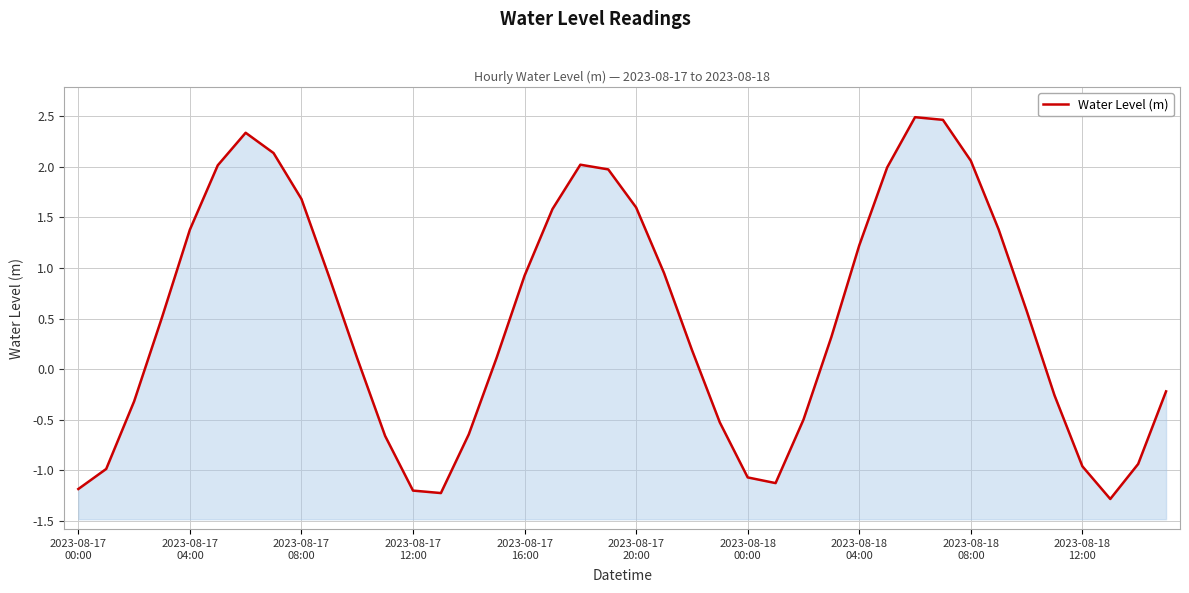

What is the average value?

0.5